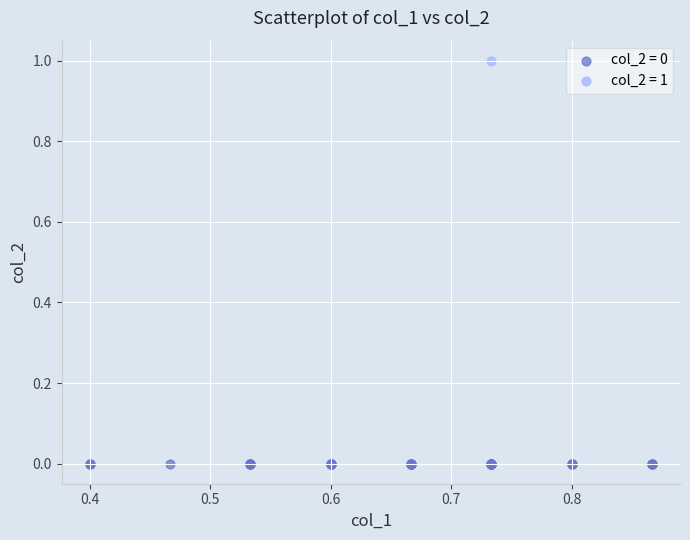

Which series contains the lowest Y value?

col_2 = 0